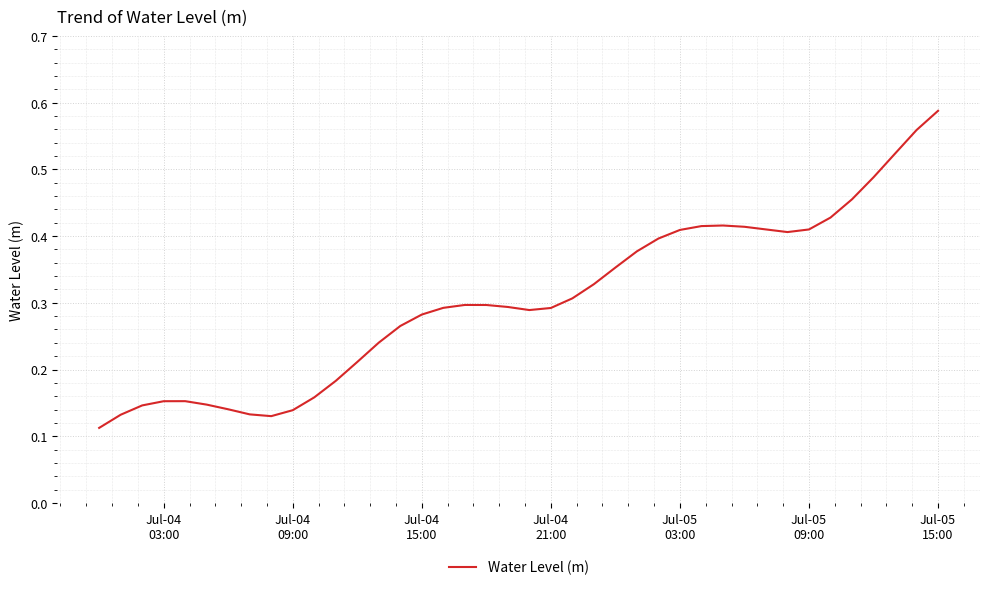

Is this an area chart (filled region under the line)?

No